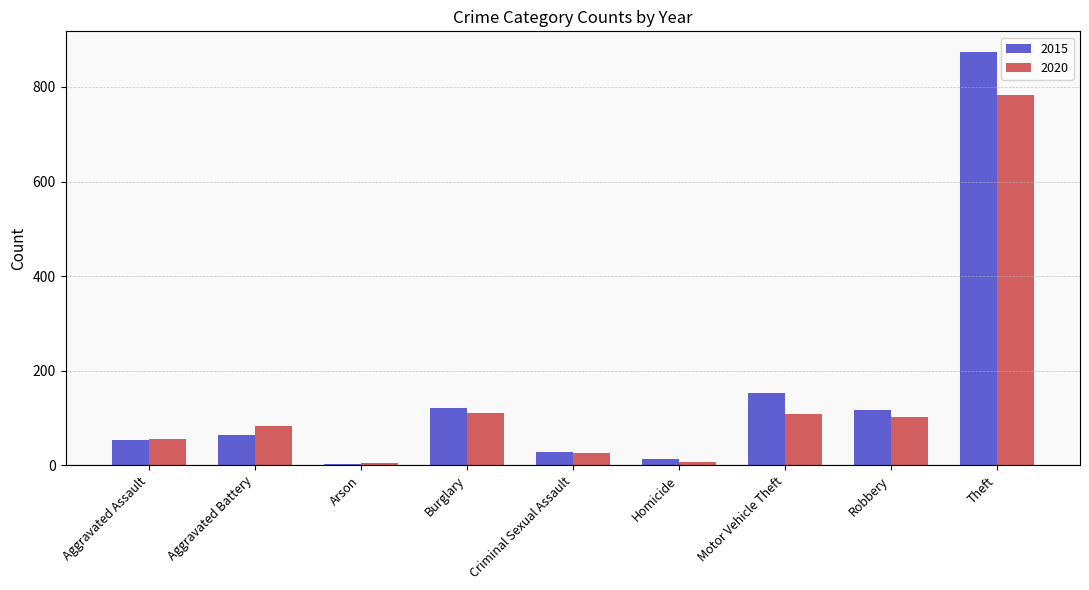

True or false: 2015 has a value of 487 at Theft.

False